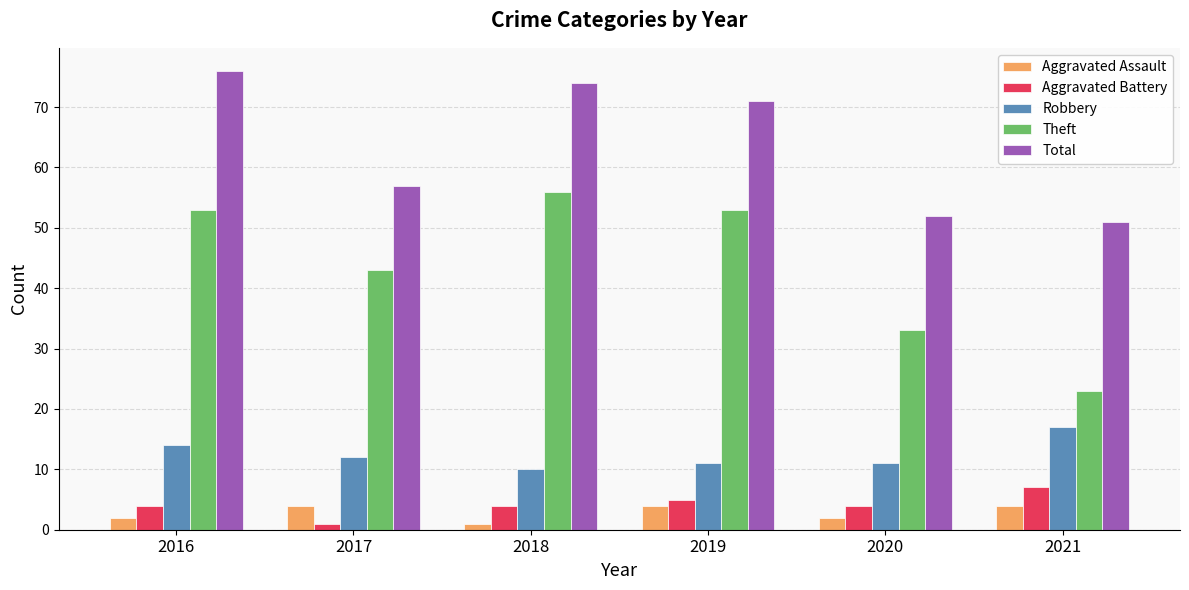

Reading left to right, what are all the values shown in this chart?

Aggravated Assault: 2016=2	2017=4	2018=1	2019=4	2020=2	2021=4
Aggravated Battery: 2016=4	2017=1	2018=4	2019=5	2020=4	2021=7
Robbery: 2016=14	2017=12	2018=10	2019=11	2020=11	2021=17
Theft: 2016=53	2017=43	2018=56	2019=53	2020=33	2021=23
Total: 2016=76	2017=57	2018=74	2019=71	2020=52	2021=51